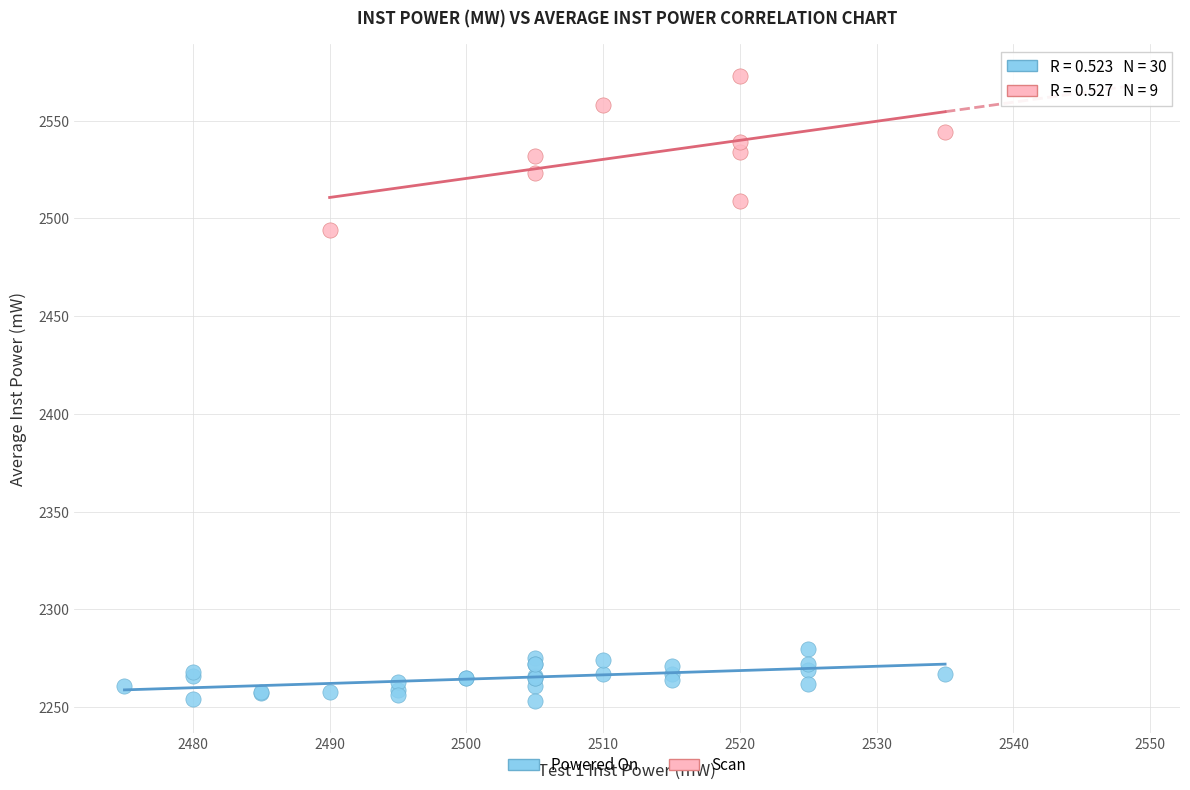

Which series has the widest spread of Y values?

Scan